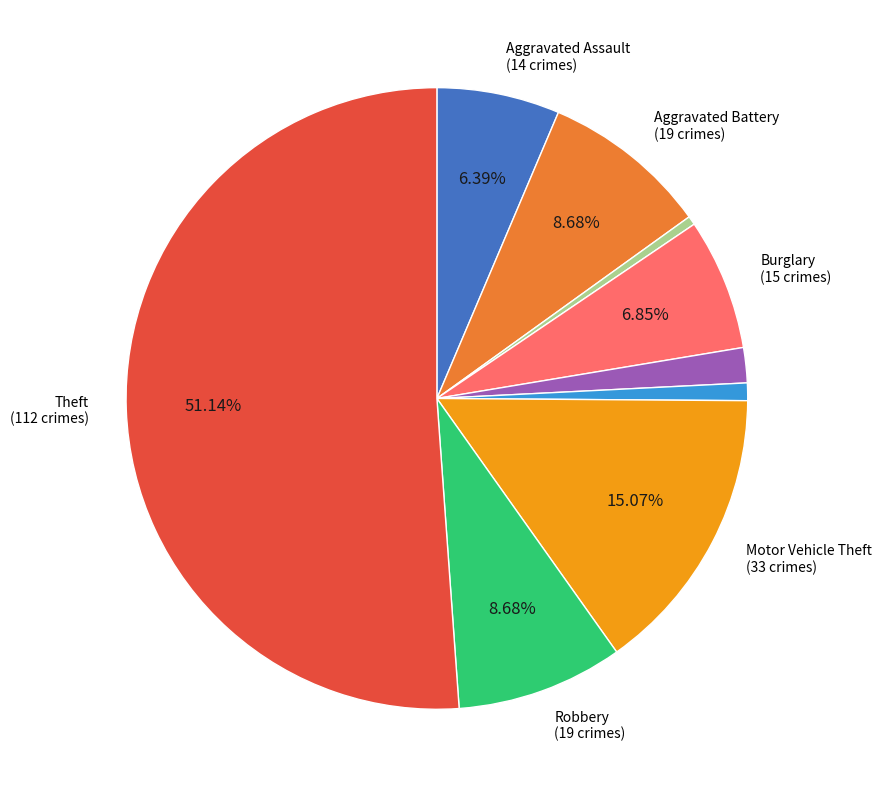

Does any single category account for the majority?

Yes